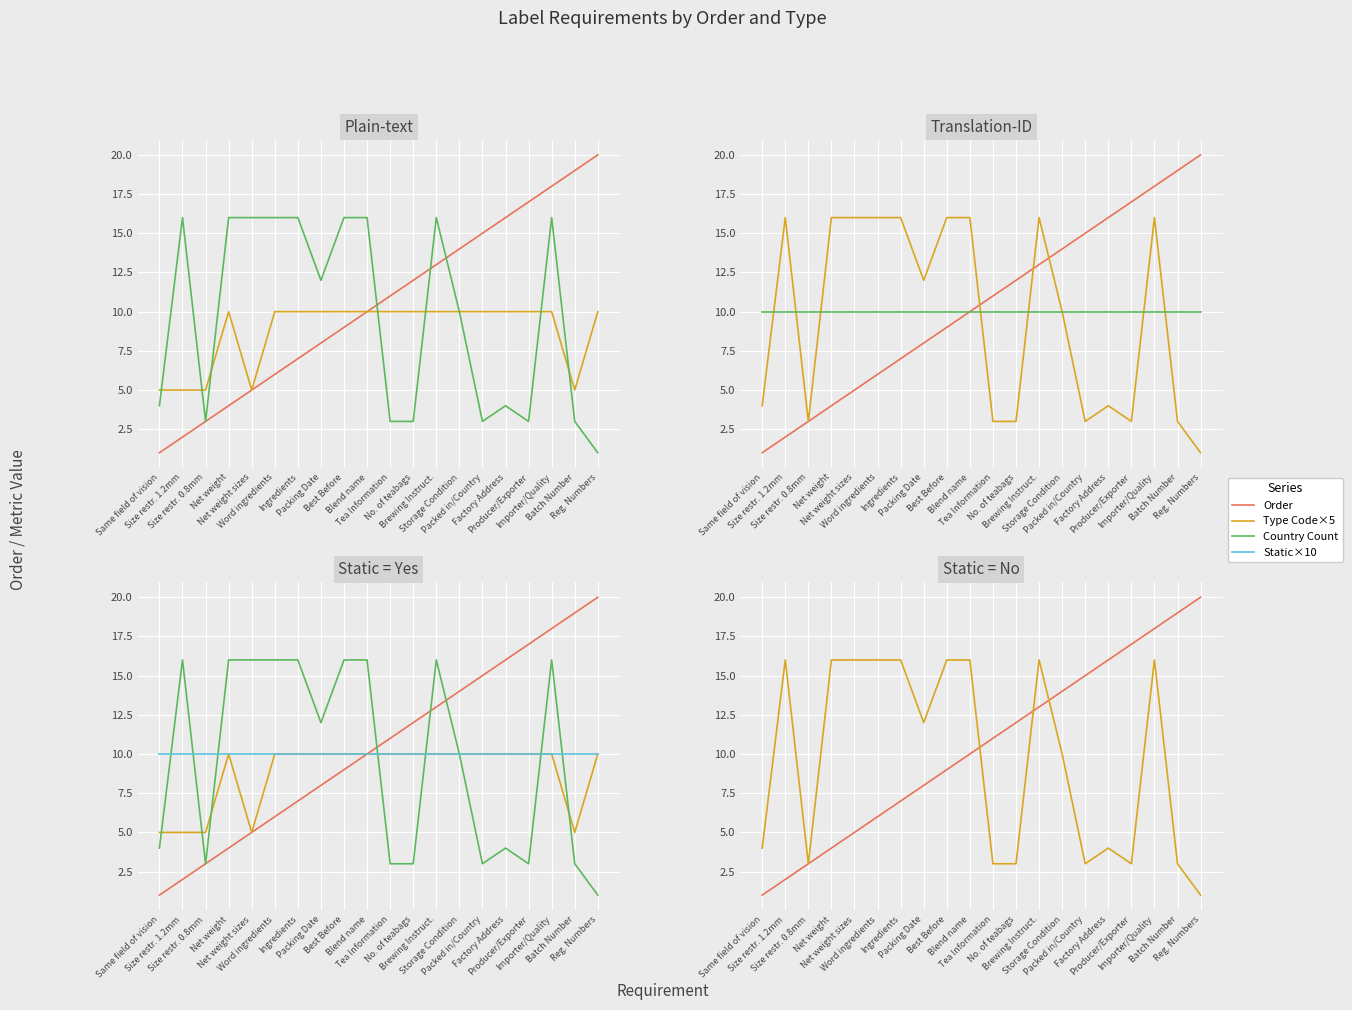

What is the total value across all series at Net weight?

40